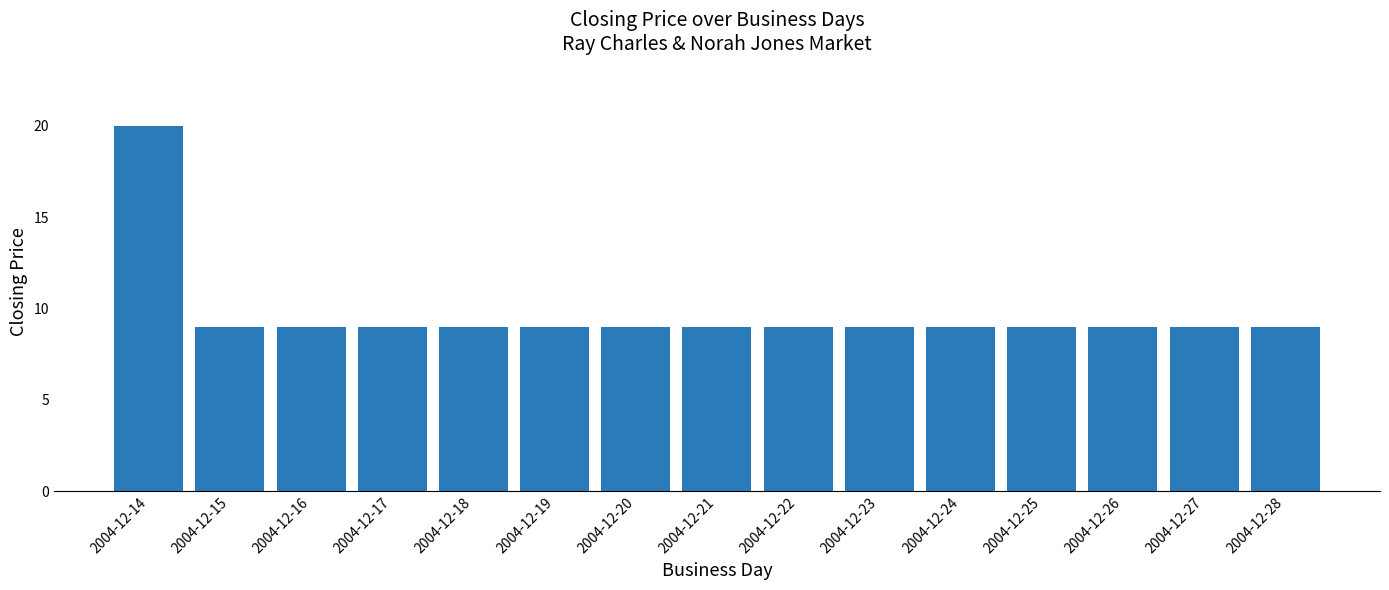

Which category has the highest value across all series?

2004-12-14